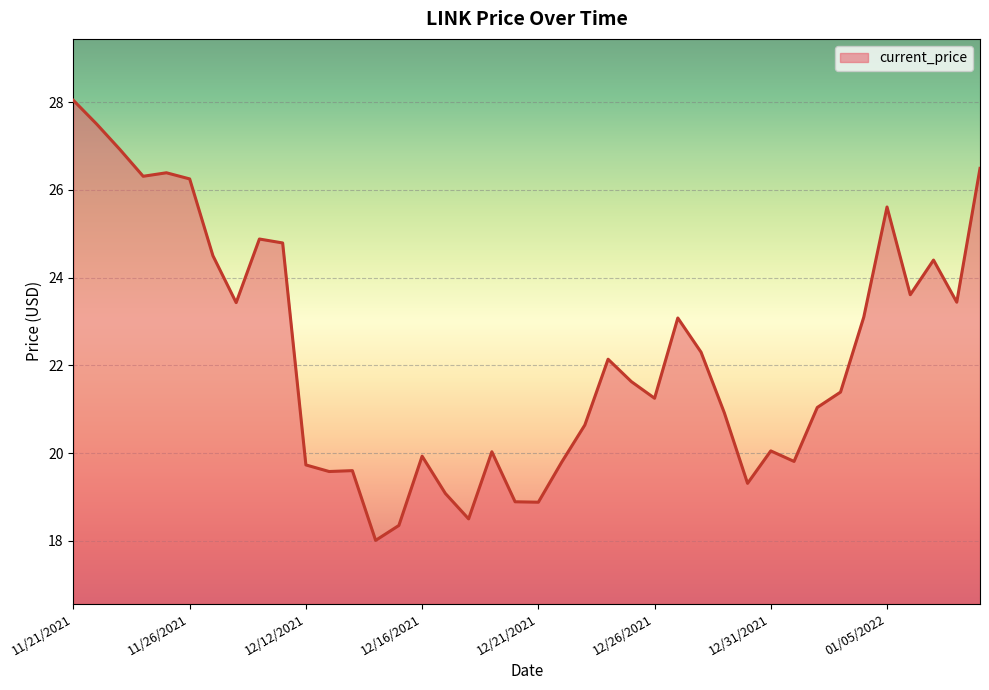

What is the maximum value shown in the chart?

28.0